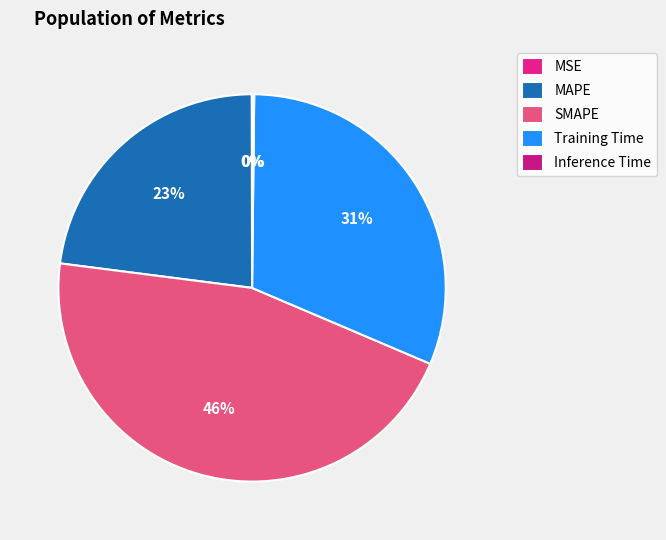

To the nearest percent, what percentage of the pie is Training Time?

31%